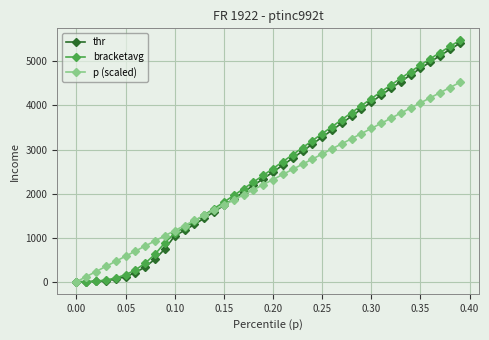

What is the greatest value displayed?

5477.0